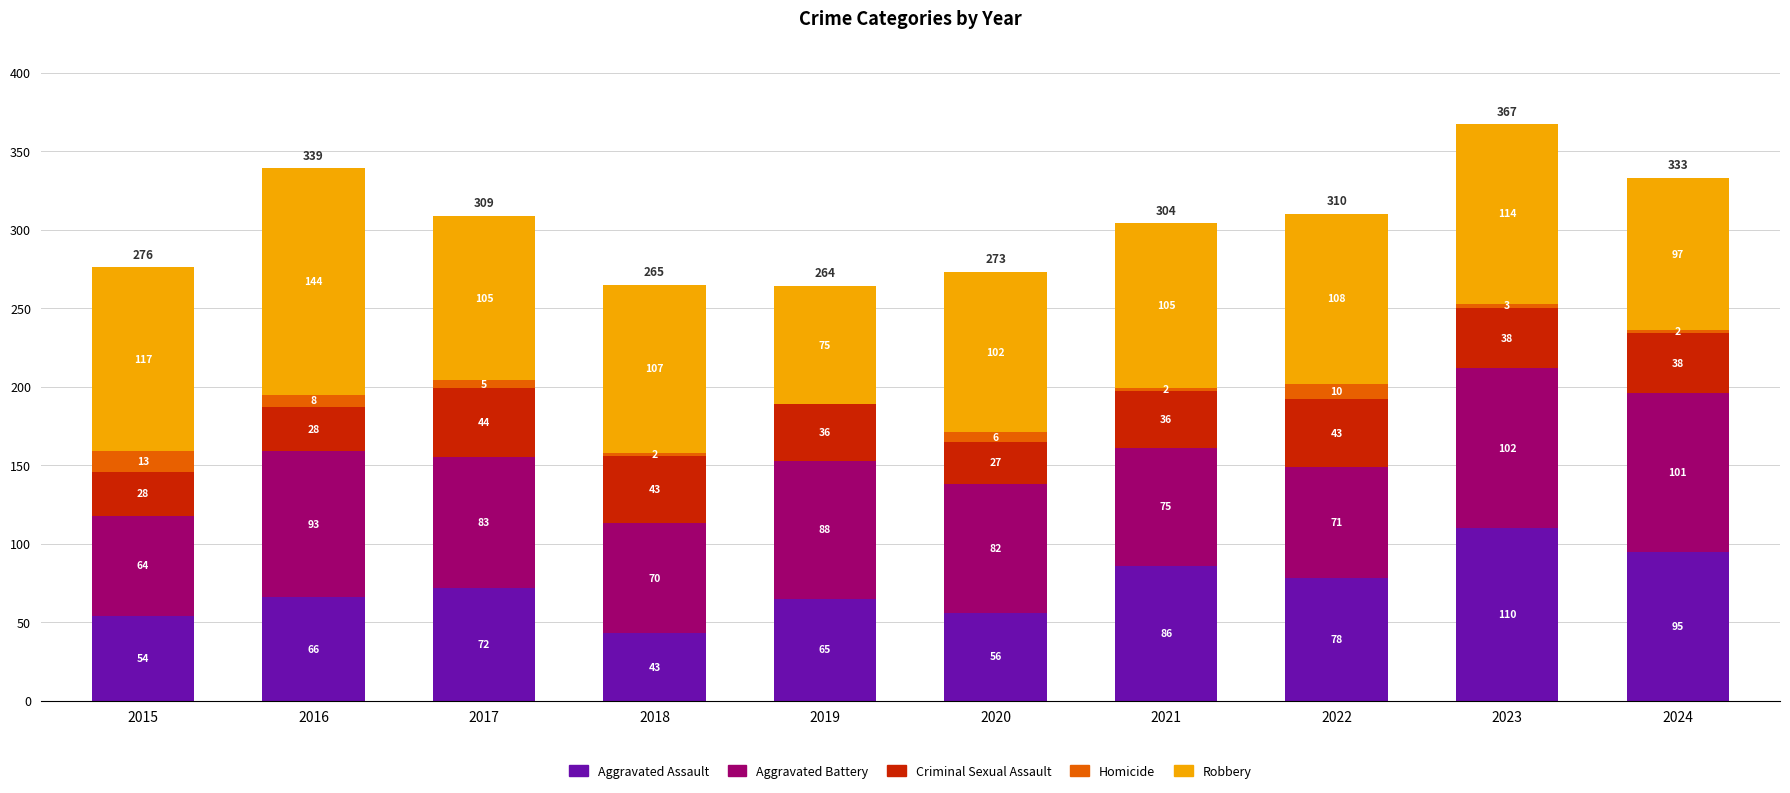

At which category is the sum across all series the highest?

2023